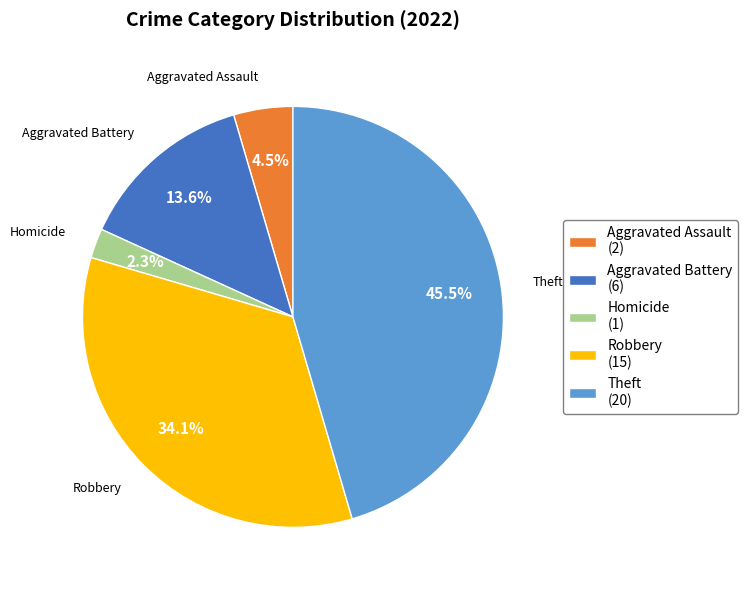

Which slice is the smallest?

Homicide